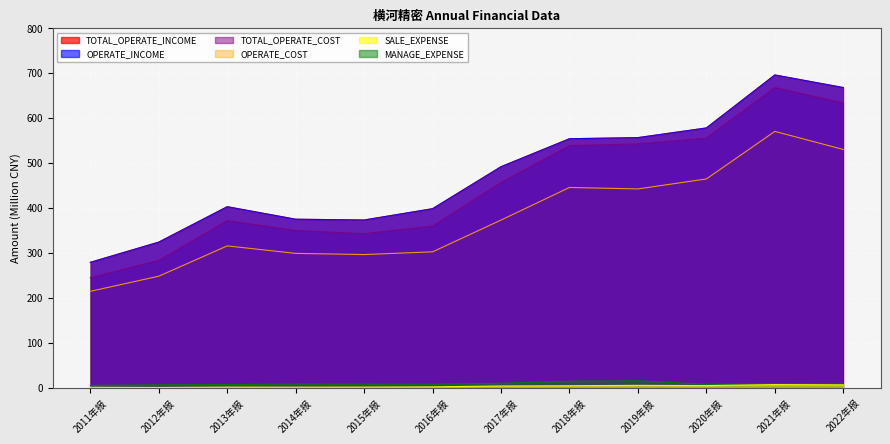

How many lines are shown in the chart?

6